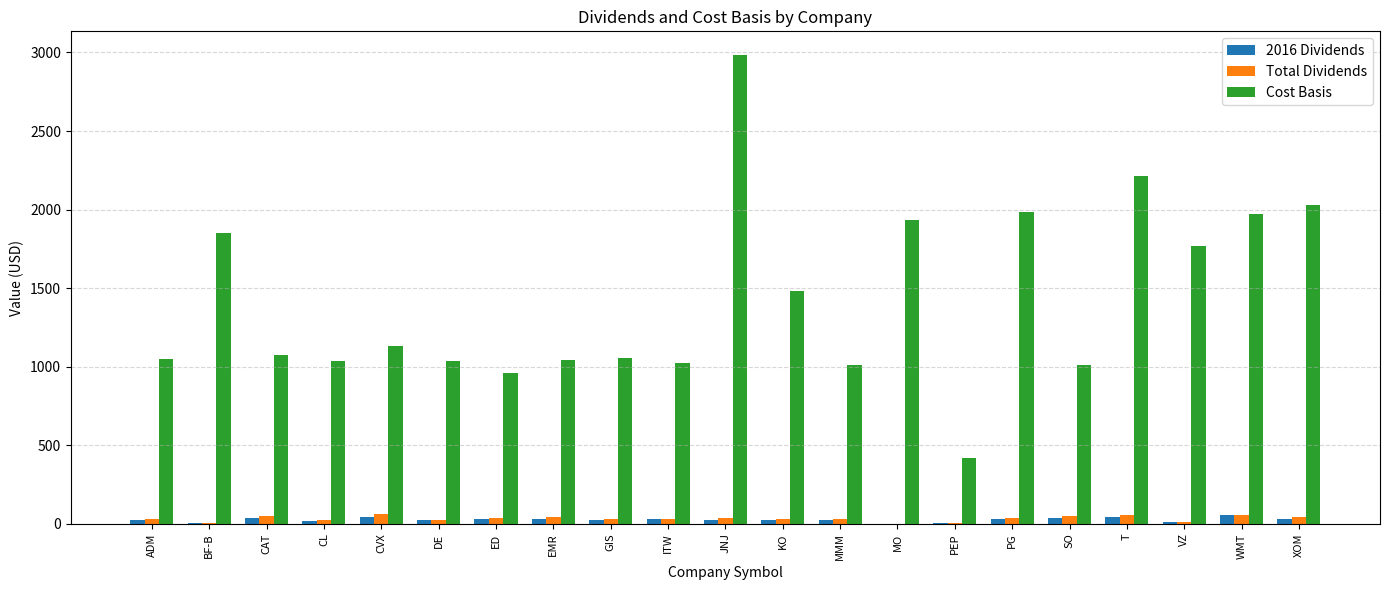

What is the approximate value of Total Dividends at GIS?

30.9